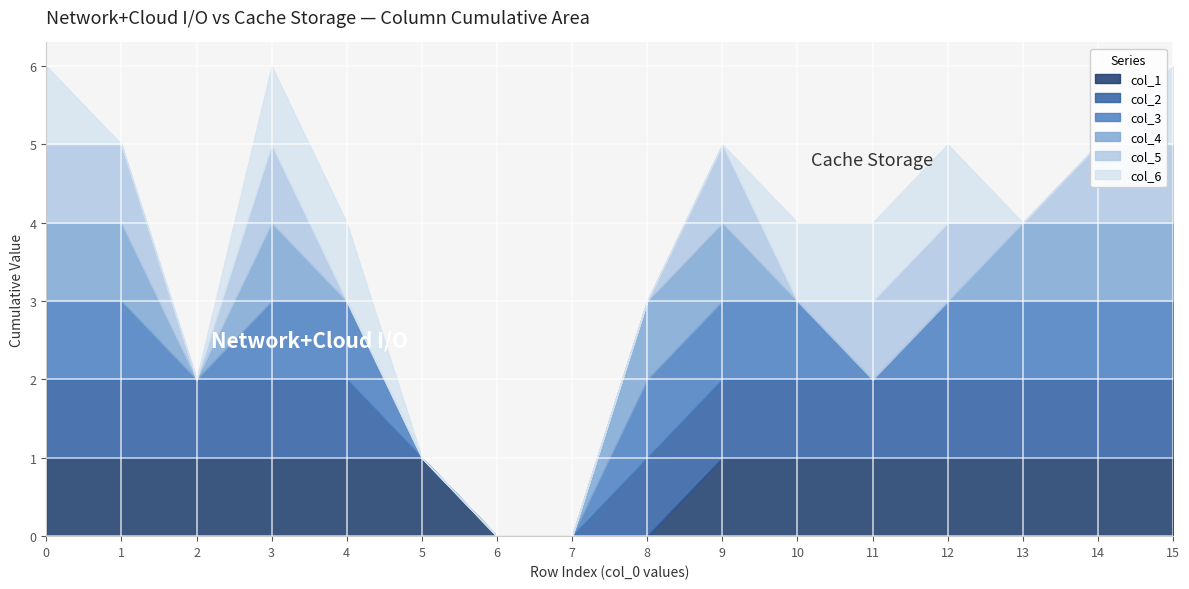

How many times do col_5 and col_6 cross each other?

1